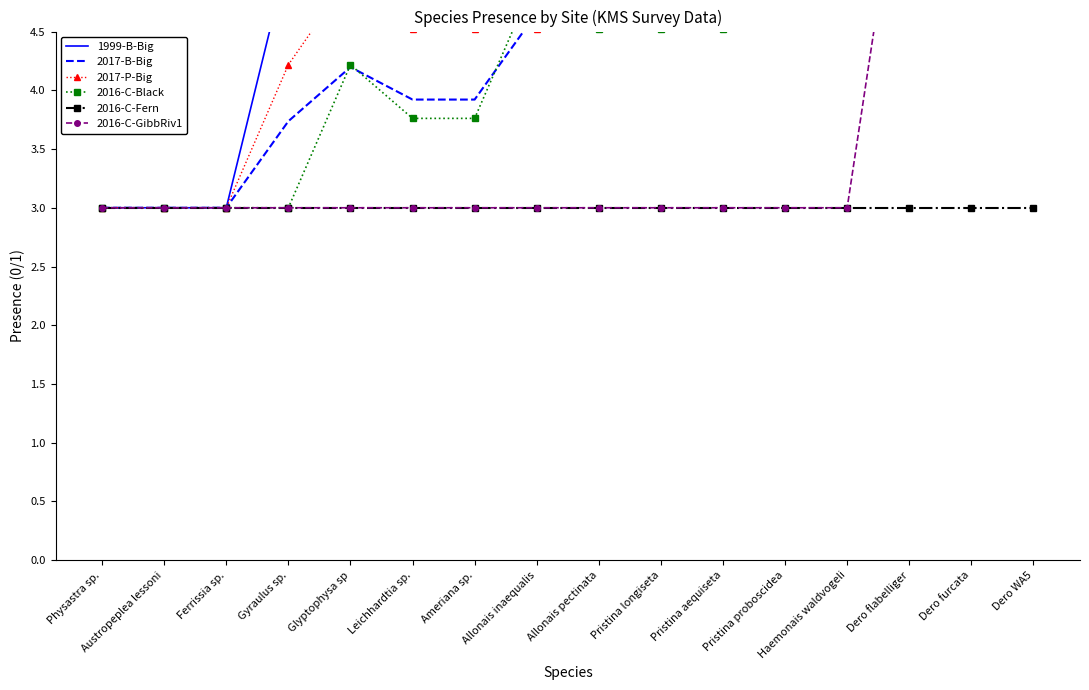

What is the label of the 16th point from the right?

Physastra sp.